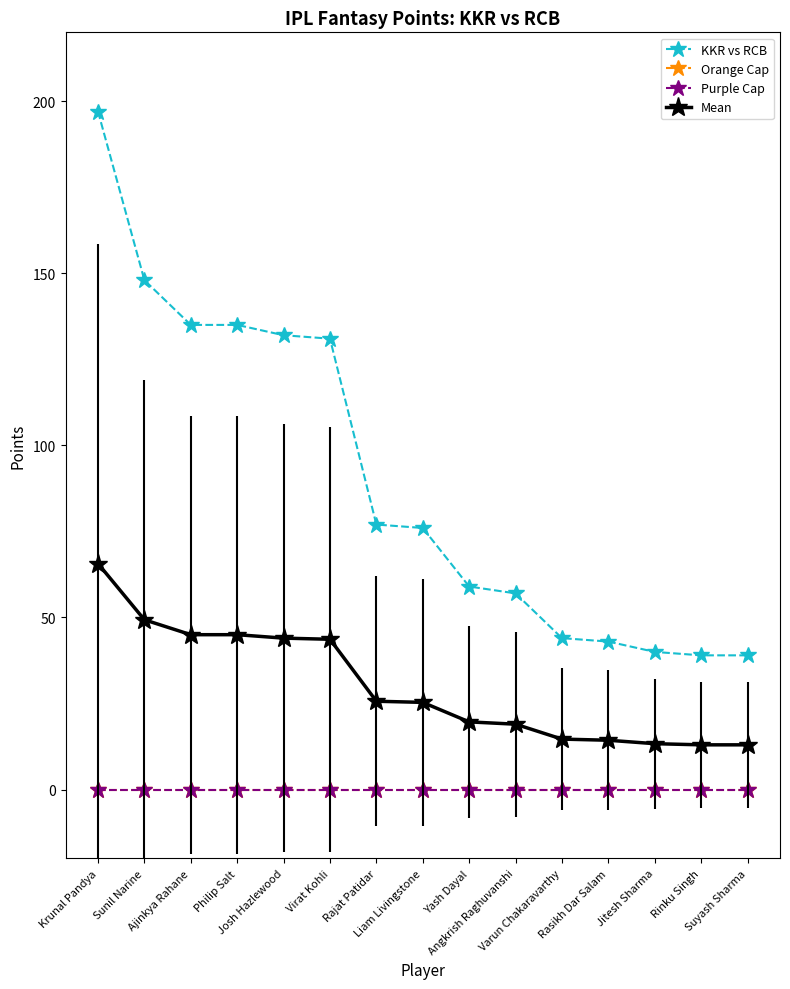

True or false: Mean and Purple Cap cross at least once.

False